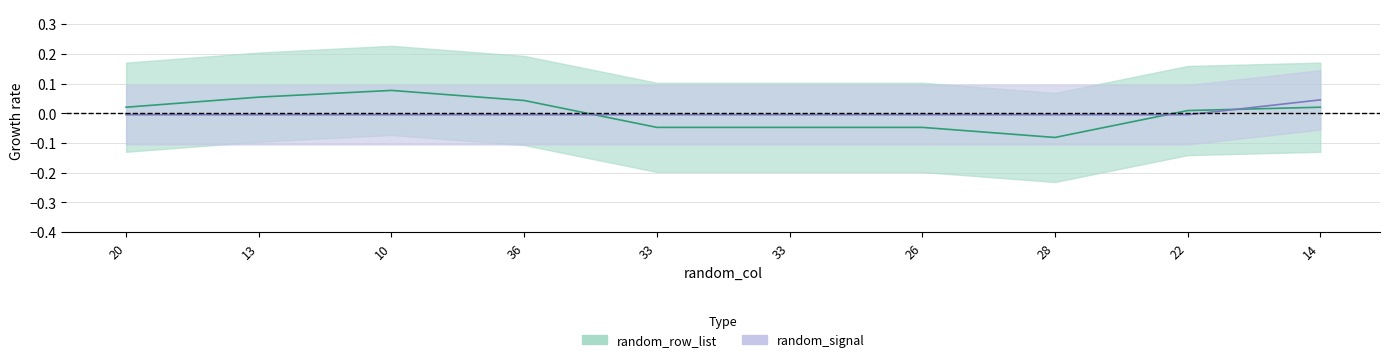

At which category is the sum across all series the highest?

10